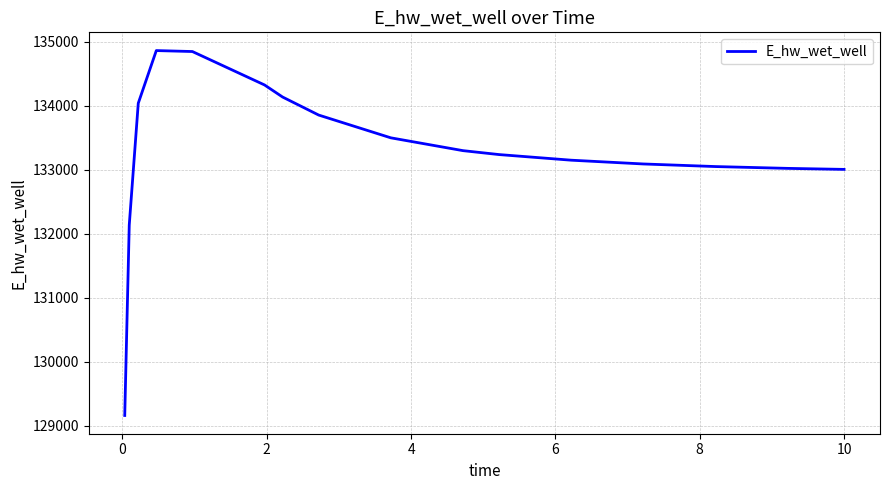

What is the minimum value shown in the chart?

129157.8